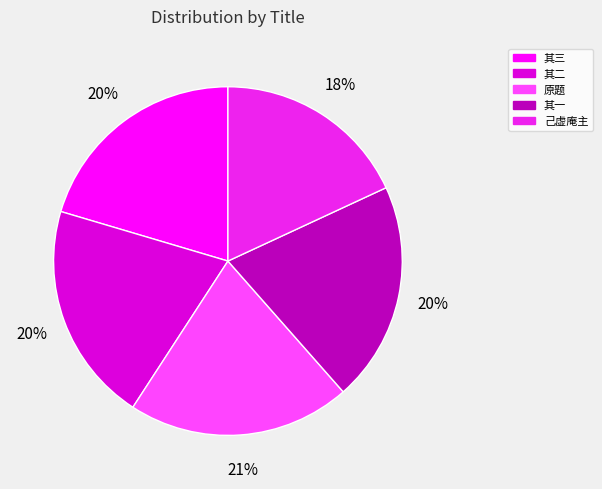

How many slices are in this pie chart?

5